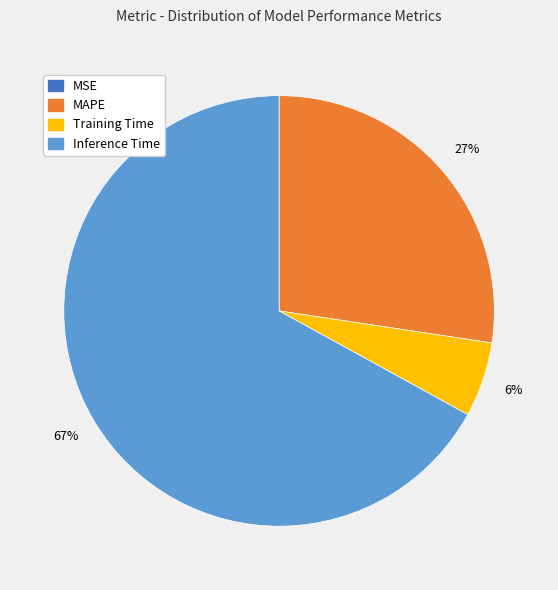

Between Inference Time and MAPE, which is larger?

Inference Time